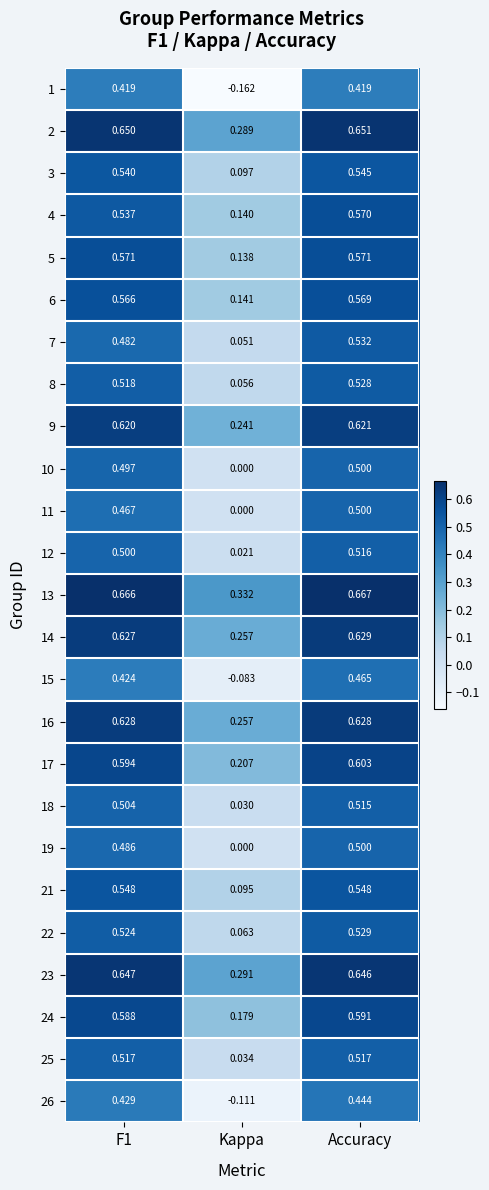

Where is 3 nearest to the value 0?

Kappa